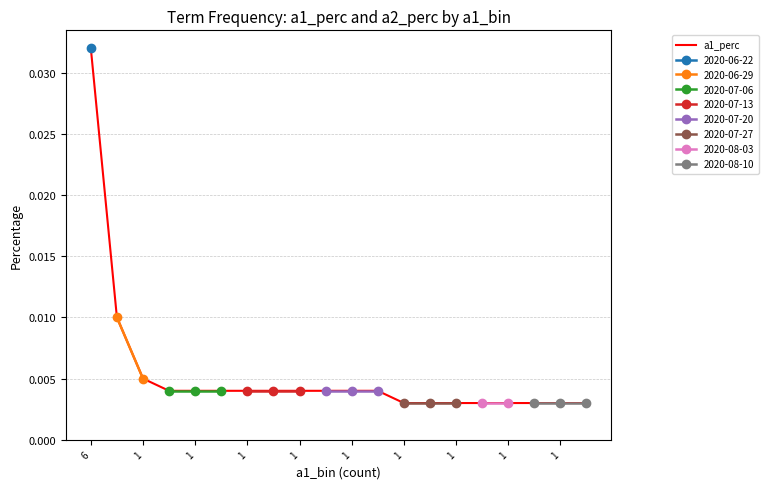

Is it true that the value at 1 is 0.0?

False